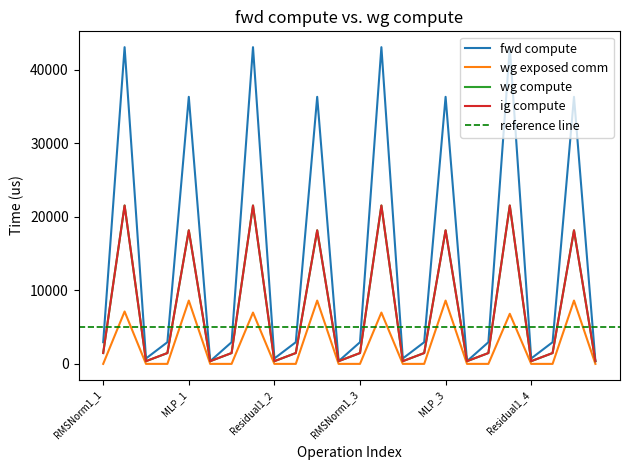

In wg exposed comm, how many points are higher than both neighbors (excluding endpoints)?

8